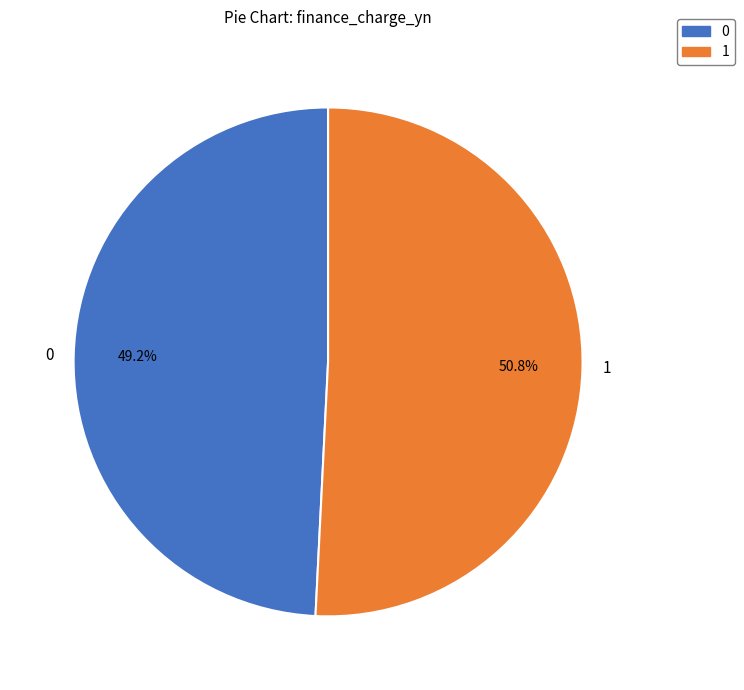

What is the majority slice?

1